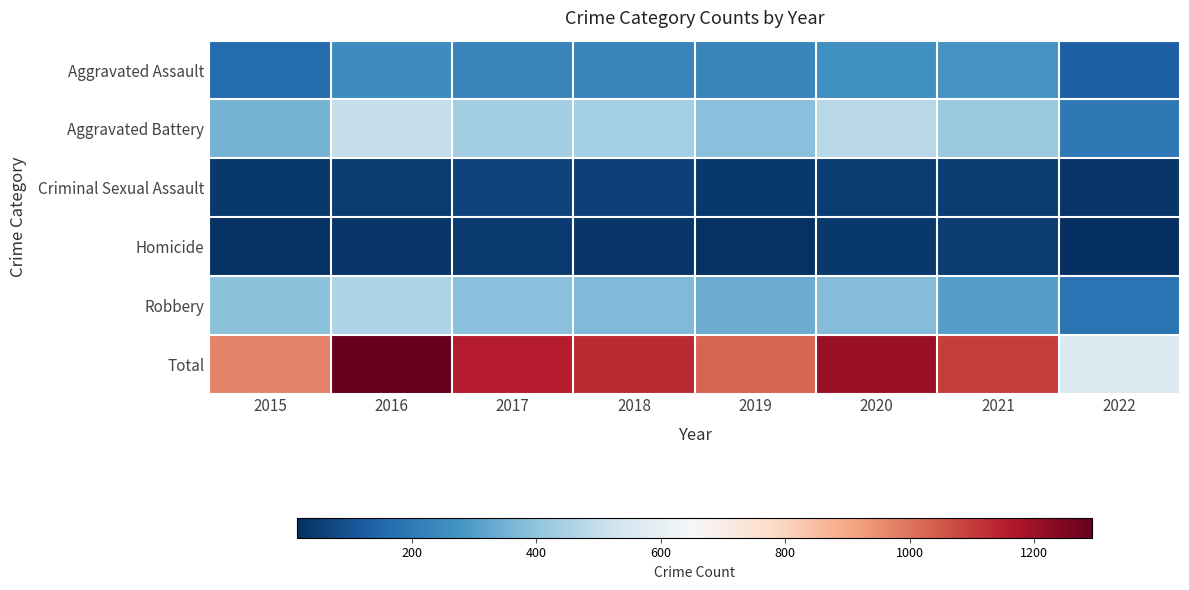

Rank the series at 2020 from lowest to highest value.

Homicide, Criminal Sexual Assault, Aggravated Assault, Robbery, Aggravated Battery, Total